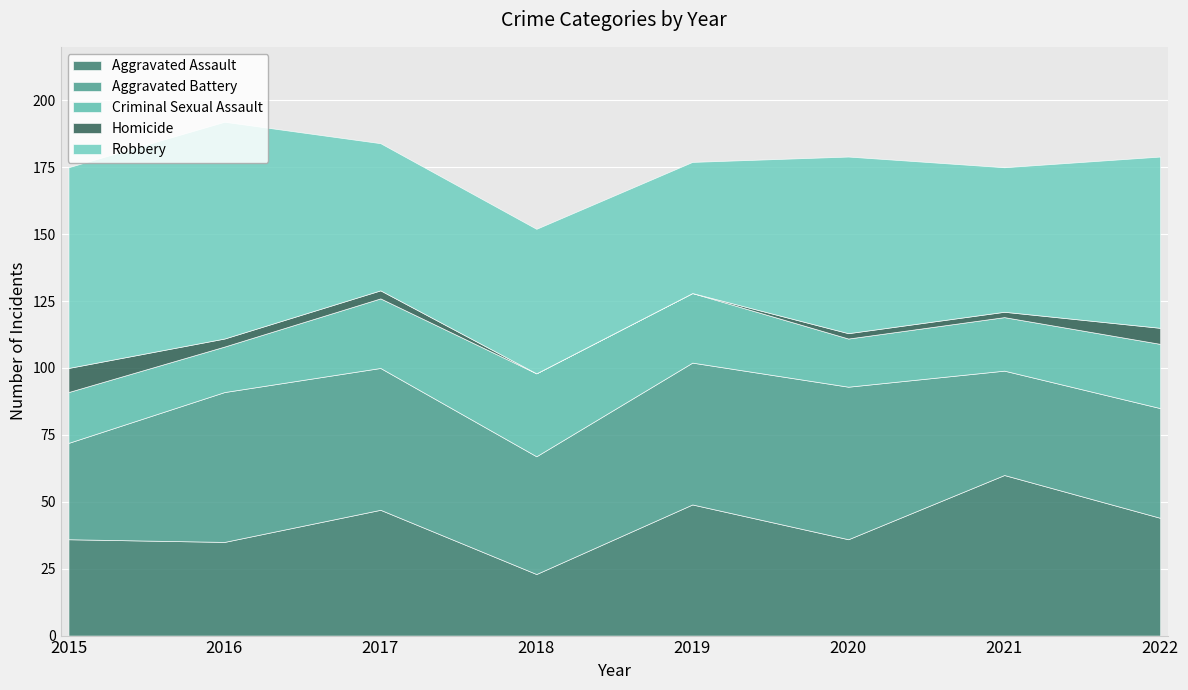

Reading right to left, list all the values displayed in this chart.

Aggravated Assault: 2022=44	2021=60	2020=36	2019=49	2018=23	2017=47	2016=35	2015=36
Aggravated Battery: 2022=41	2021=39	2020=57	2019=53	2018=44	2017=53	2016=56	2015=36
Criminal Sexual Assault: 2022=24	2021=20	2020=18	2019=26	2018=31	2017=26	2016=17	2015=19
Homicide: 2022=6	2021=2	2020=2	2019=0	2018=0	2017=3	2016=3	2015=9
Robbery: 2022=64	2021=54	2020=66	2019=49	2018=54	2017=55	2016=81	2015=75